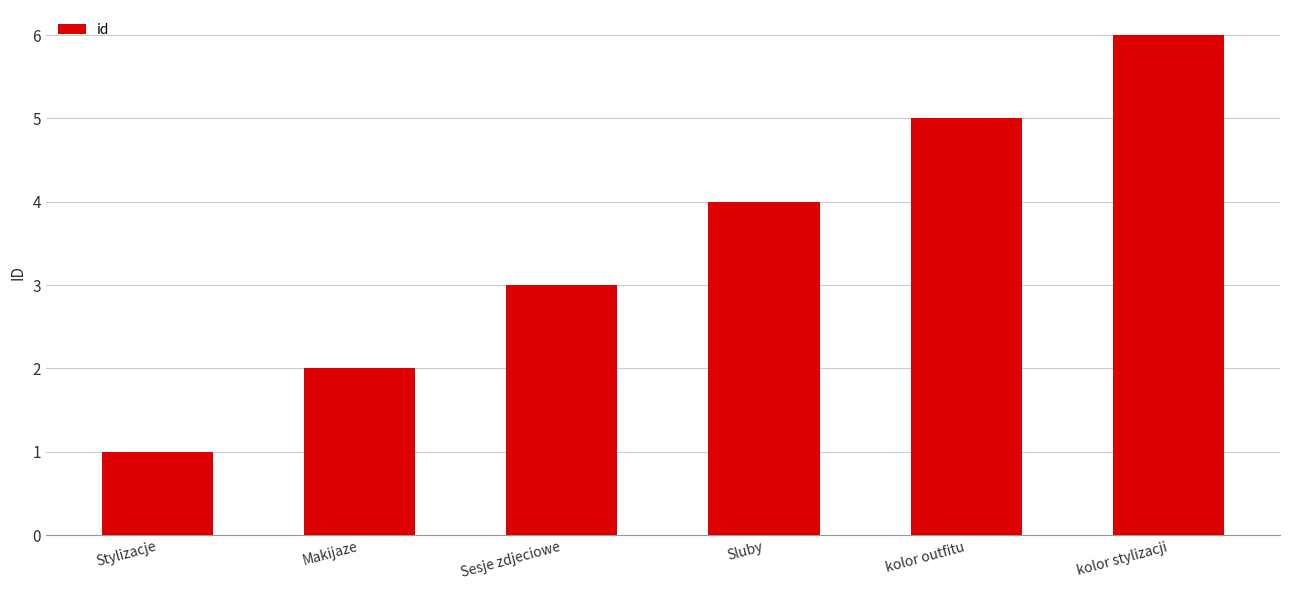

At which category does the chart reach its peak across all series?

kolor stylizacji